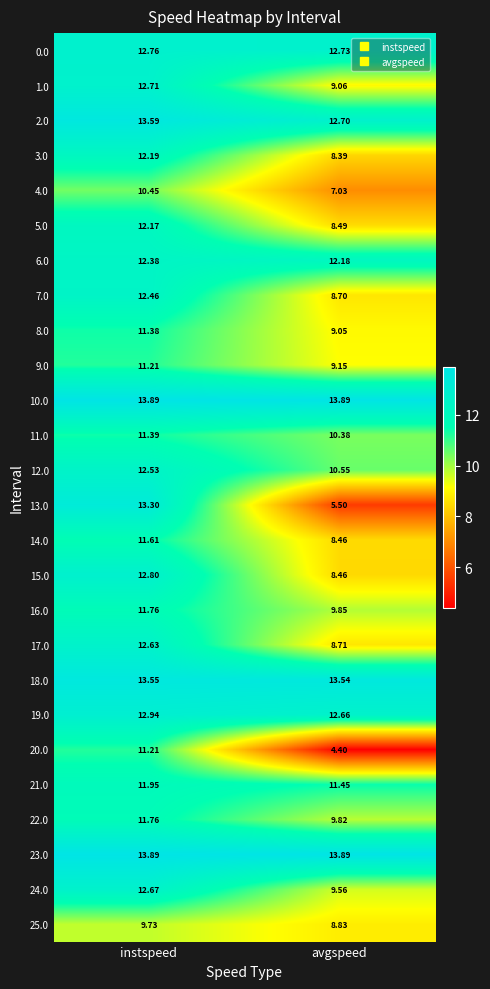

At which label does 20.0 reach its peak?

instspeed